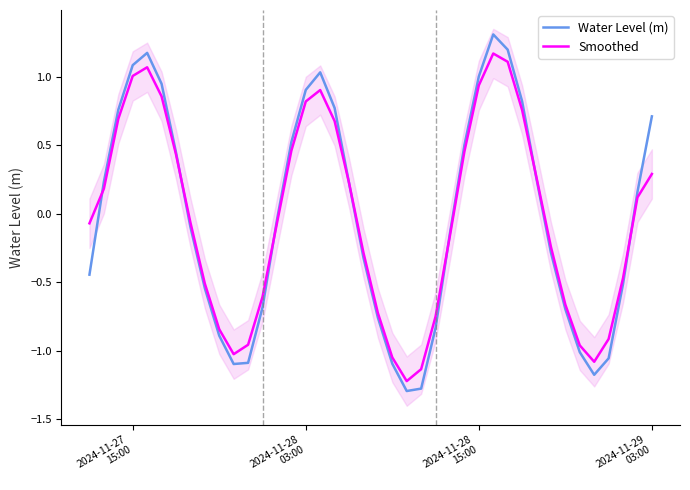

What is the highest value of the Water Level (m) series?

1.3